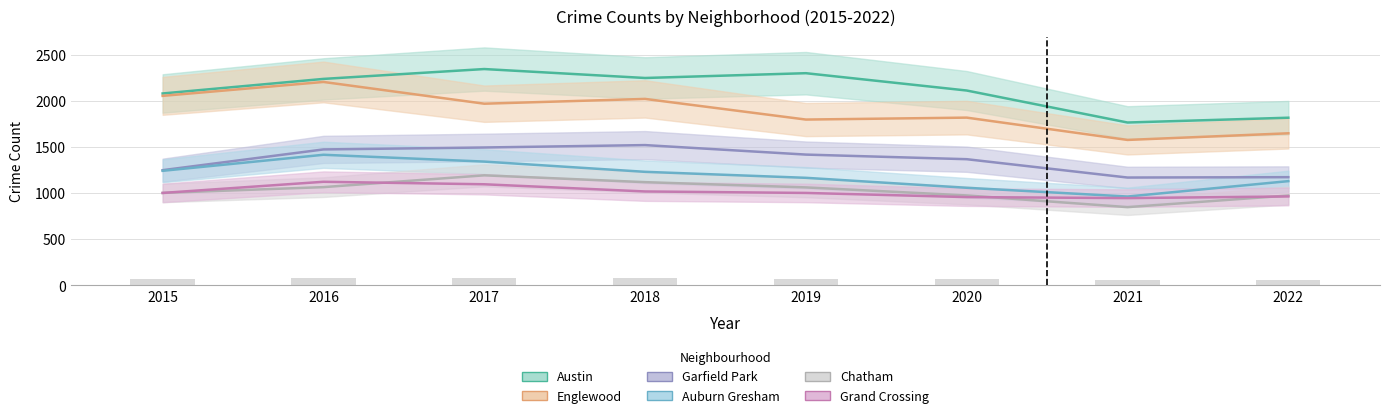

At which category is the sum across all series the highest?

2016